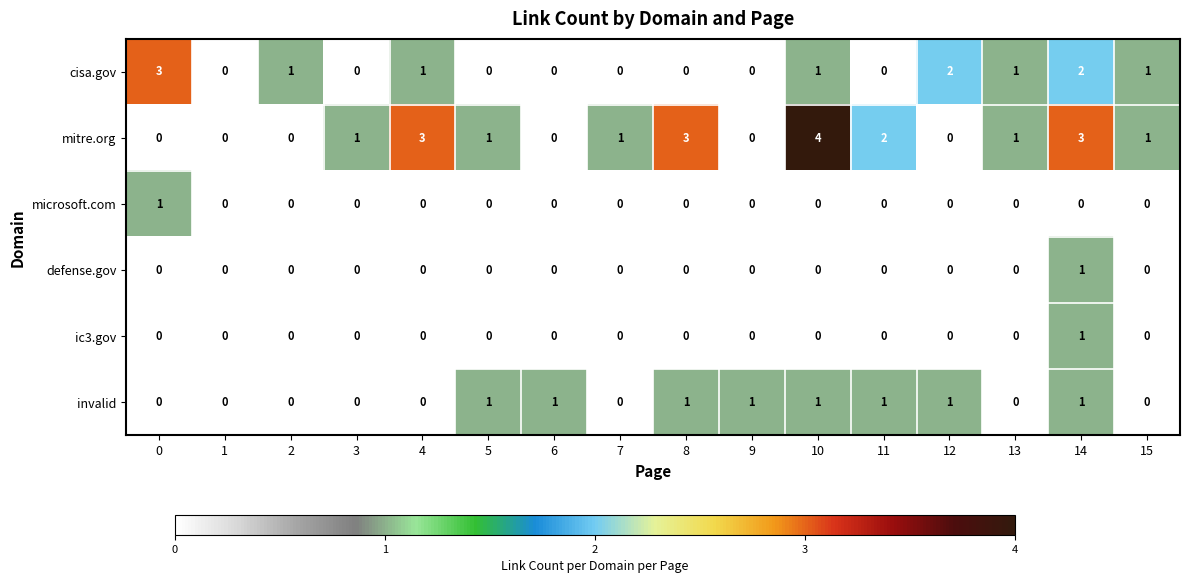

What is the difference between the highest and lowest values at 5?

1